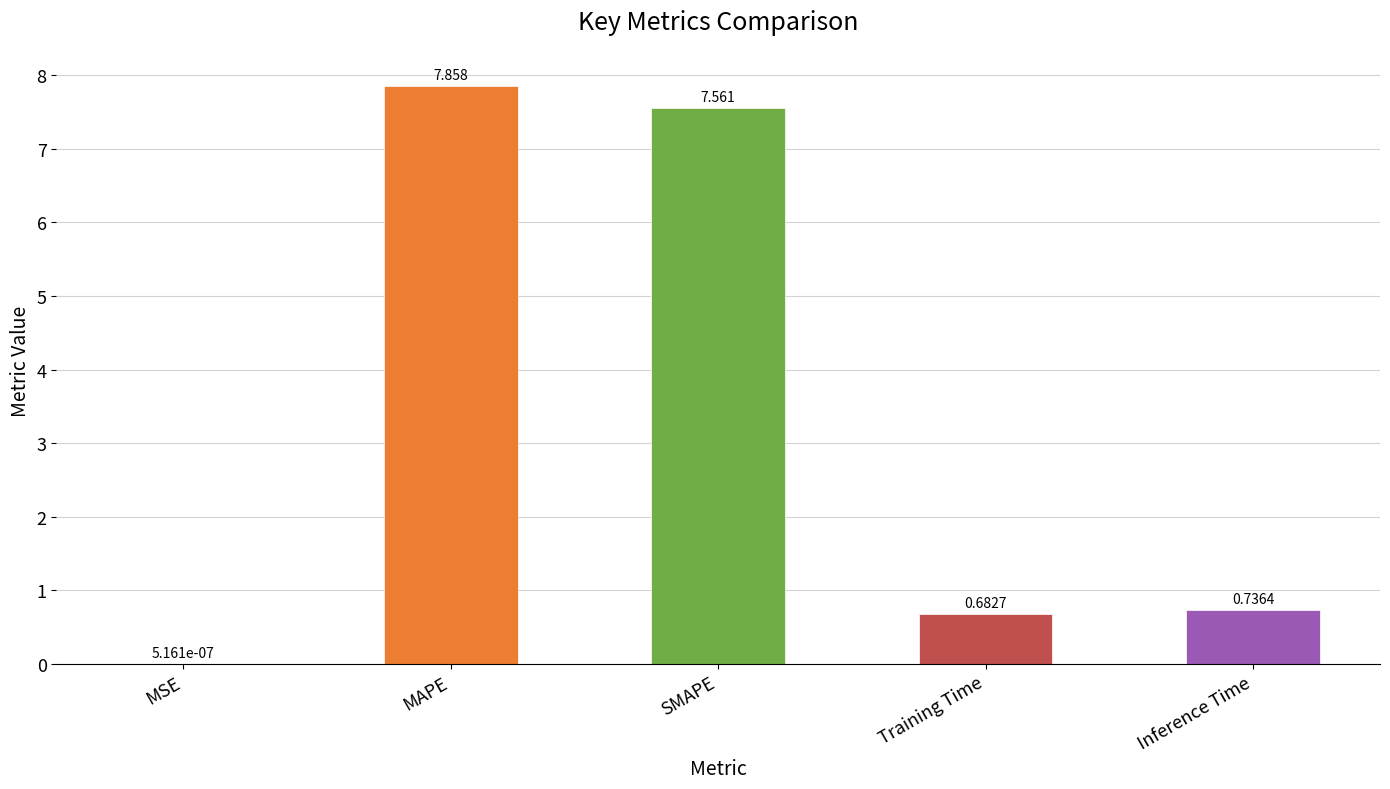

At which category does the chart reach its peak across all series?

MAPE